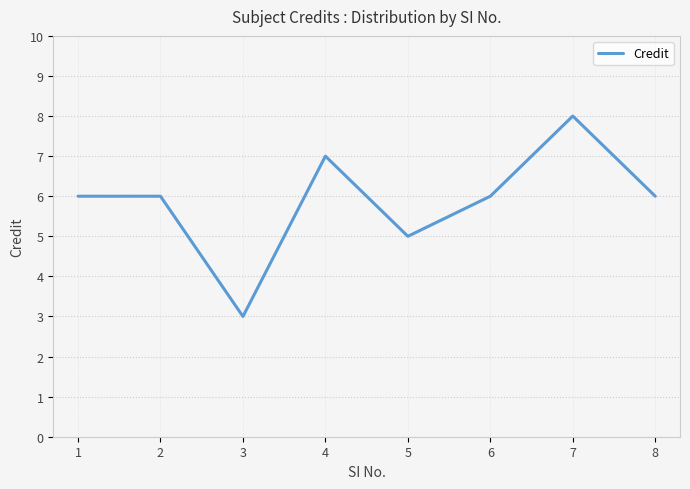

What is the smallest value displayed?

3